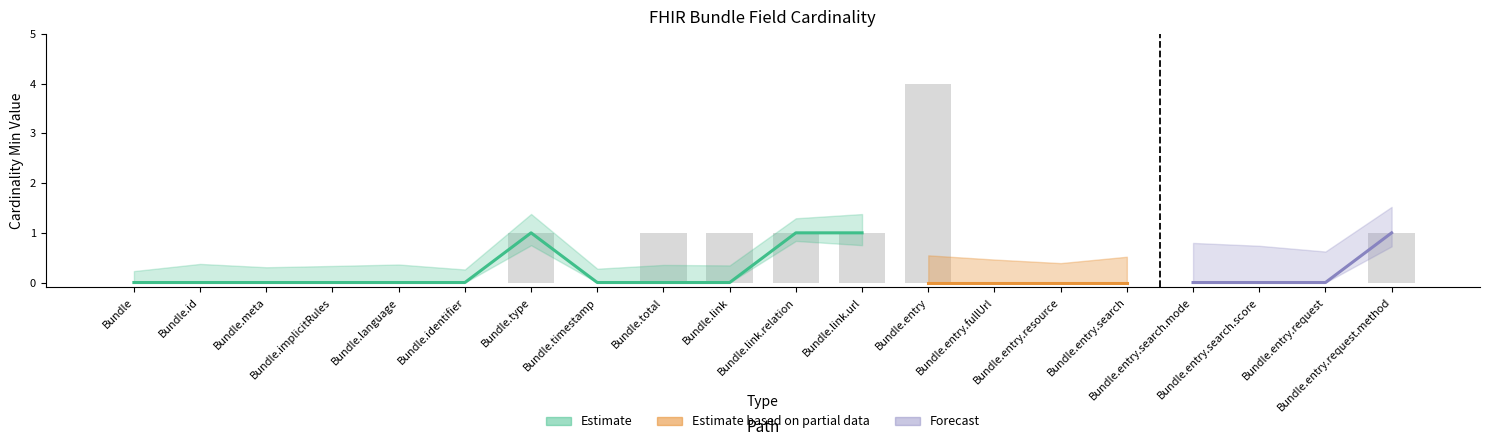

List the labels in order of value, largest first.

Bundle.entry, Bundle.type, Bundle.total, Bundle.link, Bundle.link.relation, Bundle.link.url, Bundle.entry.request.method, Bundle, Bundle.id, Bundle.meta, Bundle.implicitRules, Bundle.language, Bundle.identifier, Bundle.timestamp, Bundle.entry.fullUrl, Bundle.entry.resource, Bundle.entry.search, Bundle.entry.search.mode, Bundle.entry.search.score, Bundle.entry.request